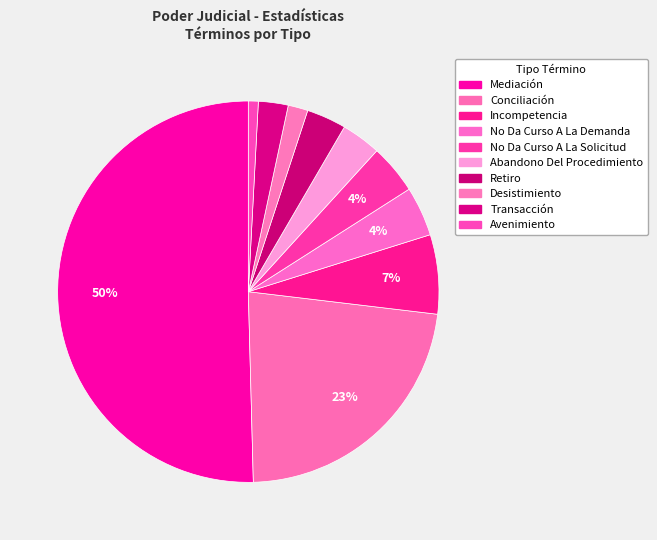

Which slice is the largest?

Mediación